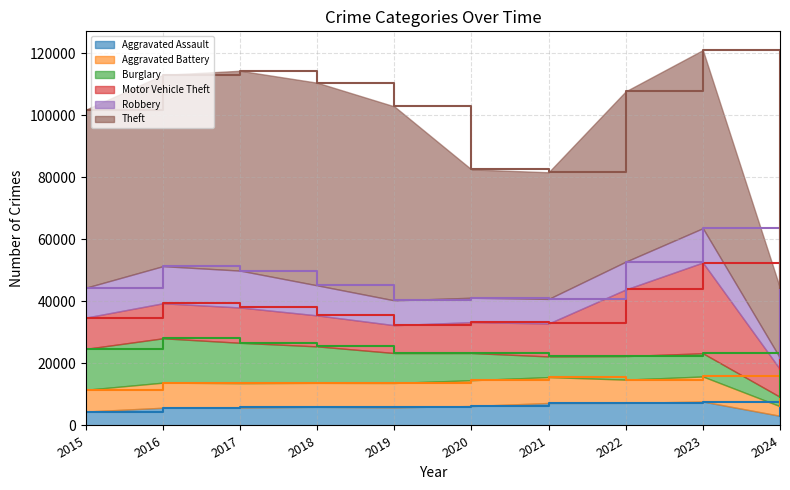

Where is the first local maximum for Theft?

2018